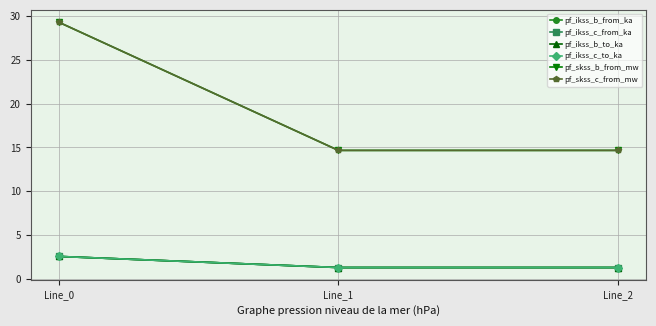

What is the average value of the pf_ikss_c_to_ka series?

1.7